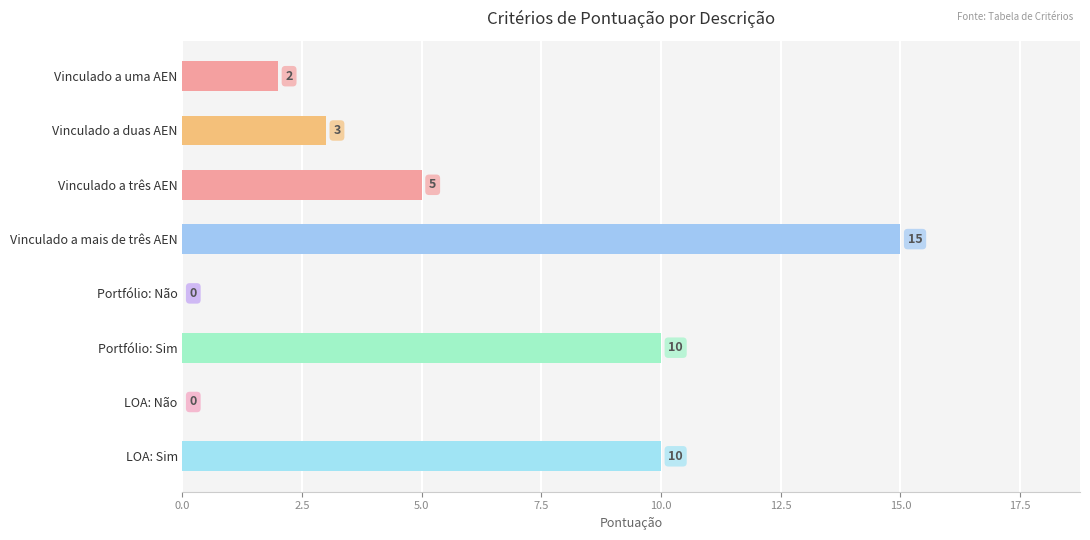

What is the maximum value shown in the chart?

15